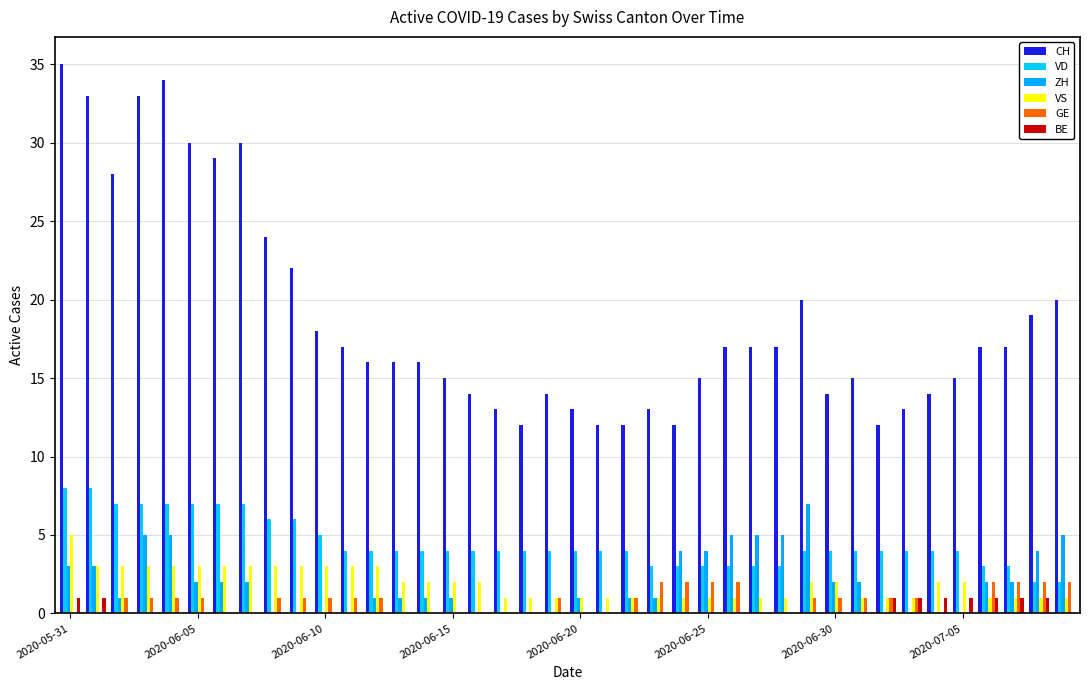

At how many categories does at least one series exceed 1?

40